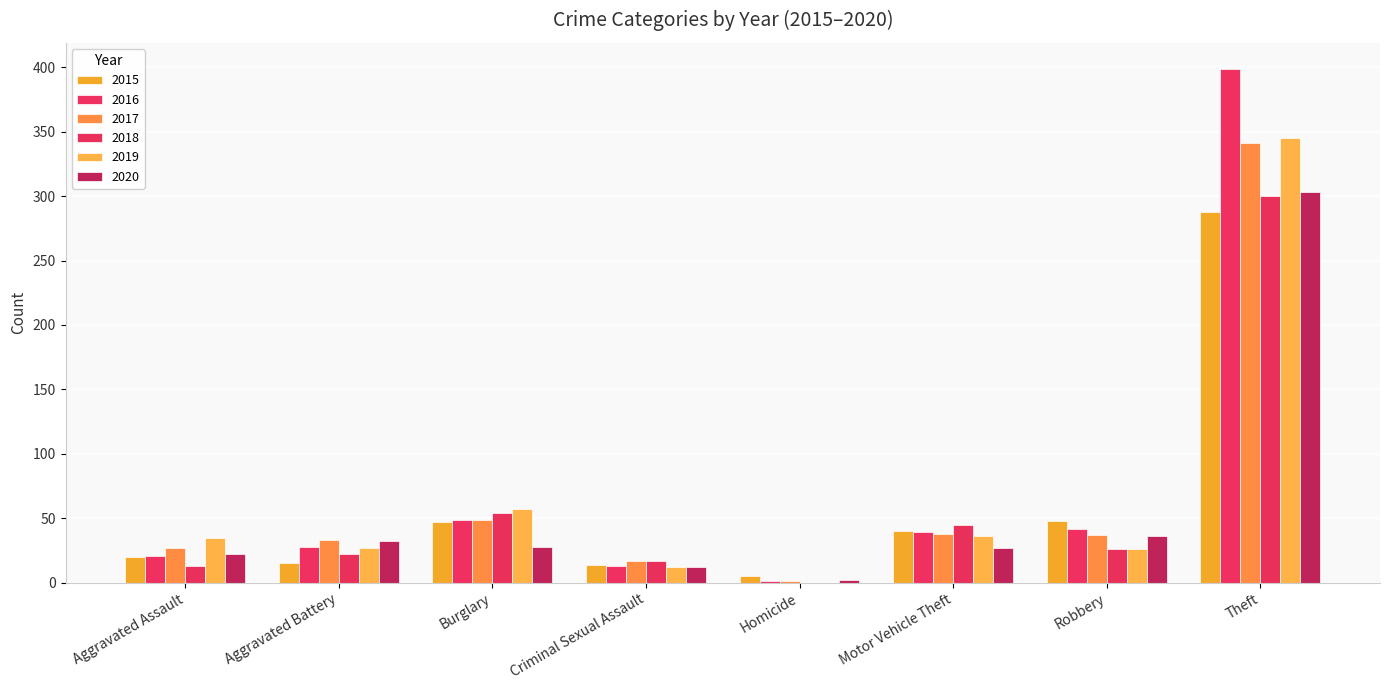

Where does the 2019 series first go above 35?

Burglary